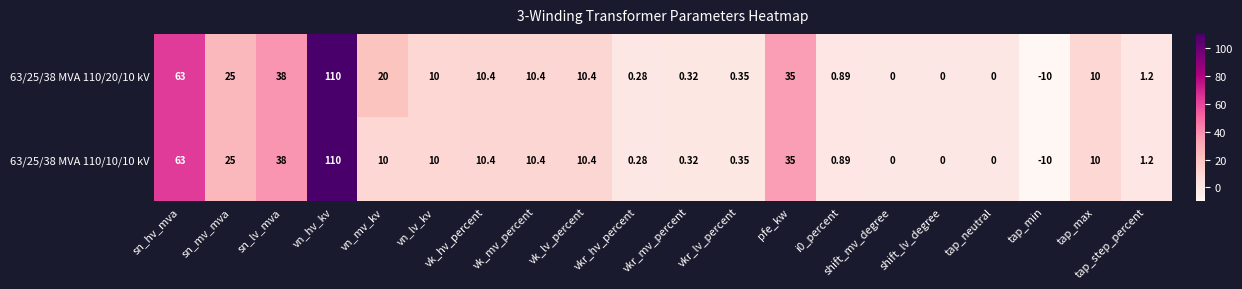

Is the value of 63/25/38 MVA 110/10/10 kV at sn_lv_mva greater than the value of 63/25/38 MVA 110/20/10 kV at tap_neutral?

Yes